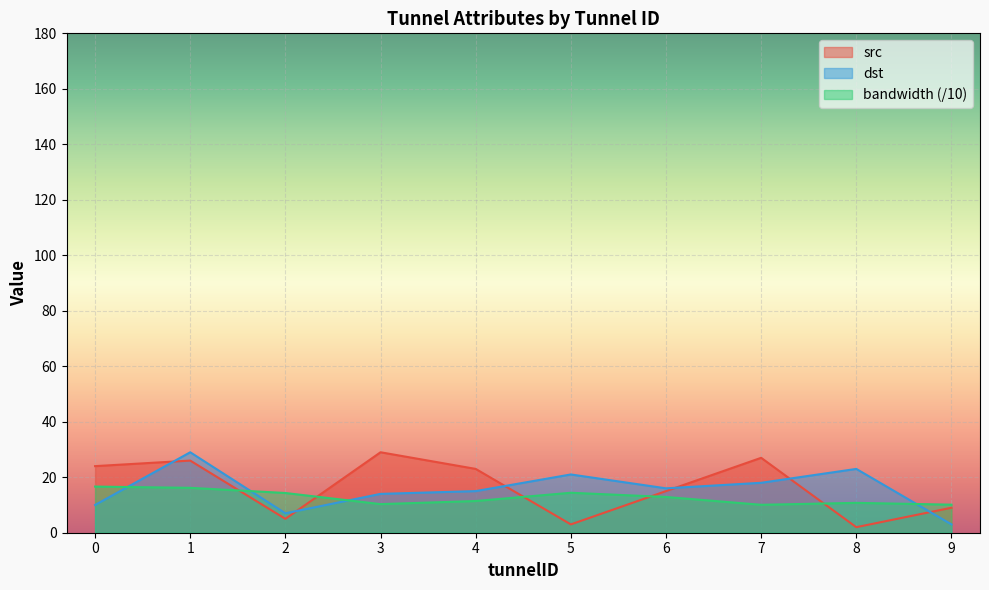

At 8, list the series in order from largest to smallest.

dst, bandwidth (/10), src